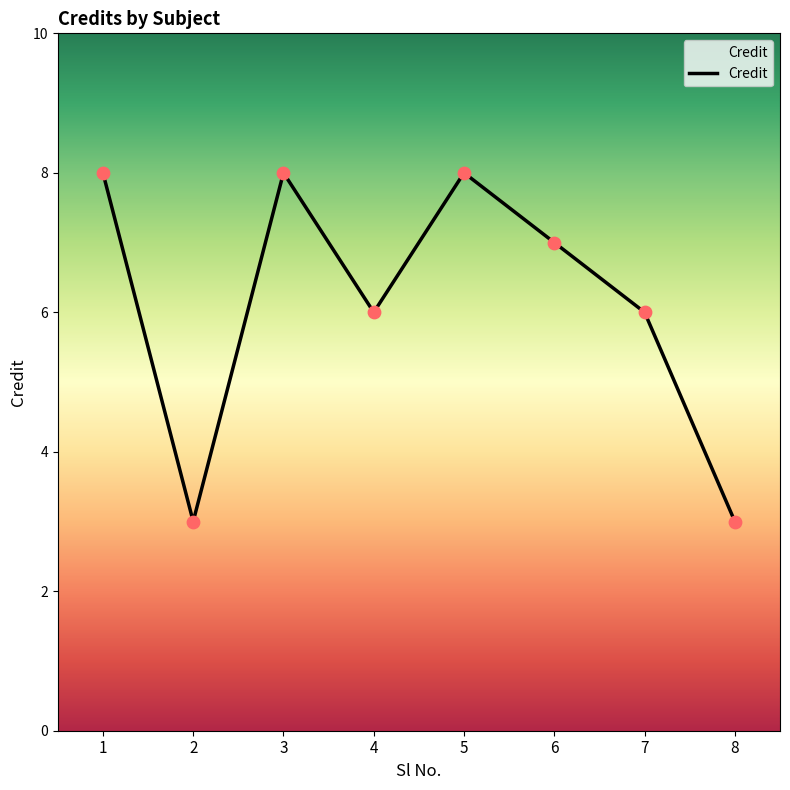

Approximately how many times larger is the value at 4 compared to 3?

0.8